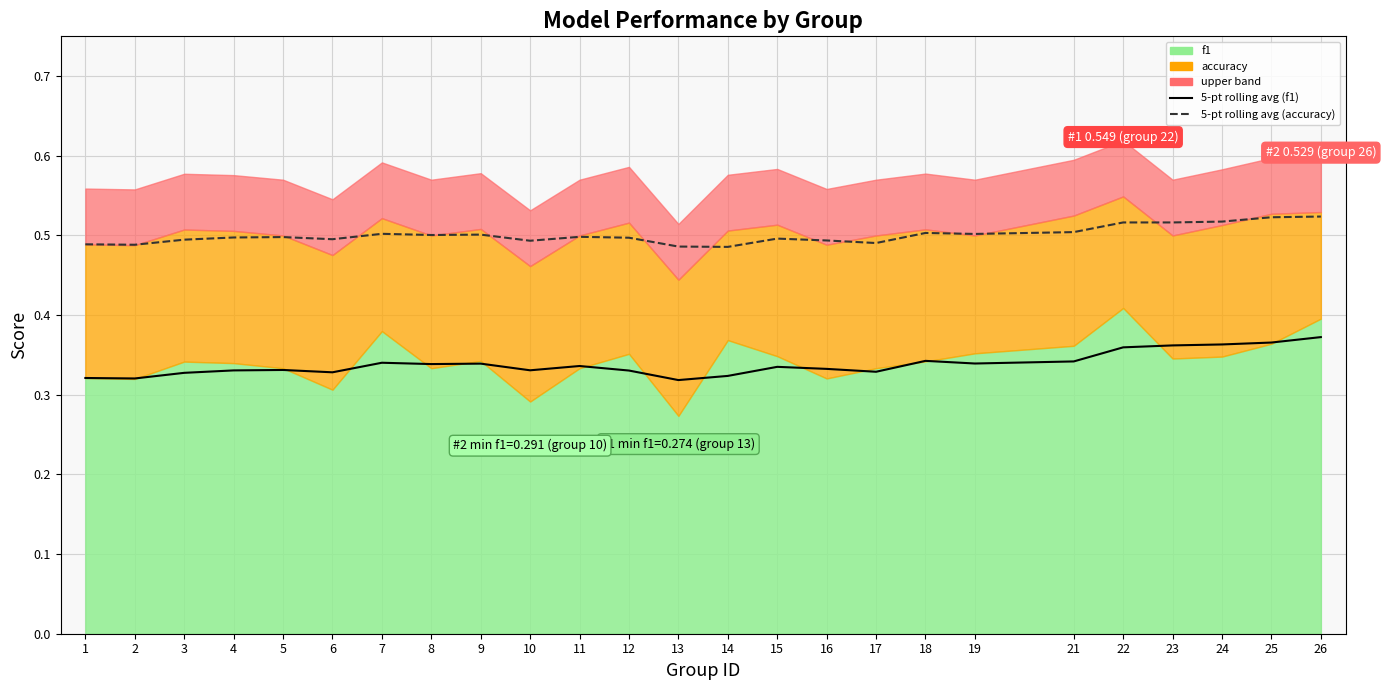

What is the value of the 5-pt rolling avg (accuracy) point at the 22nd from the left?

0.5